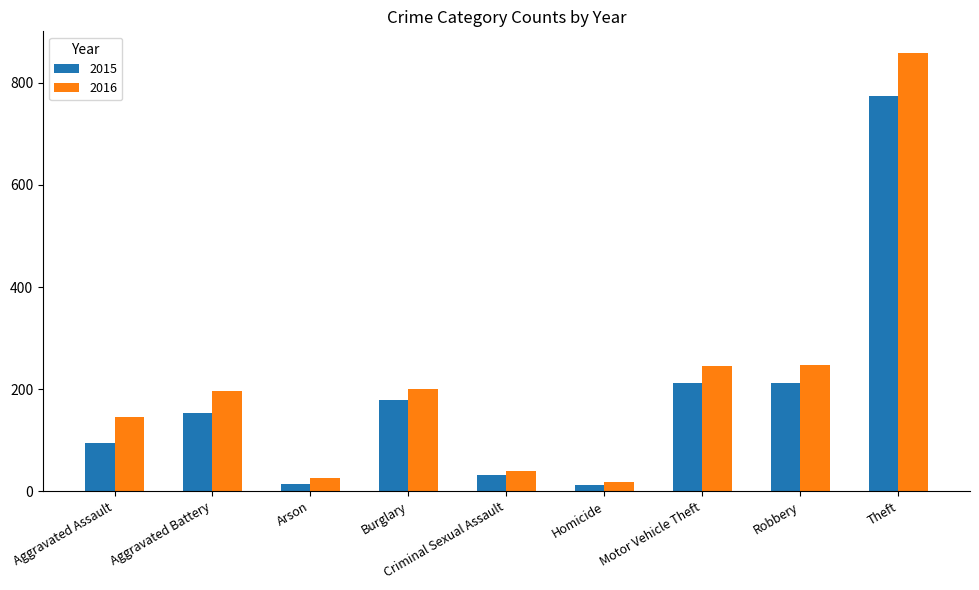

Is the value of 2016 at Arson greater than the value of 2015 at Robbery?

No